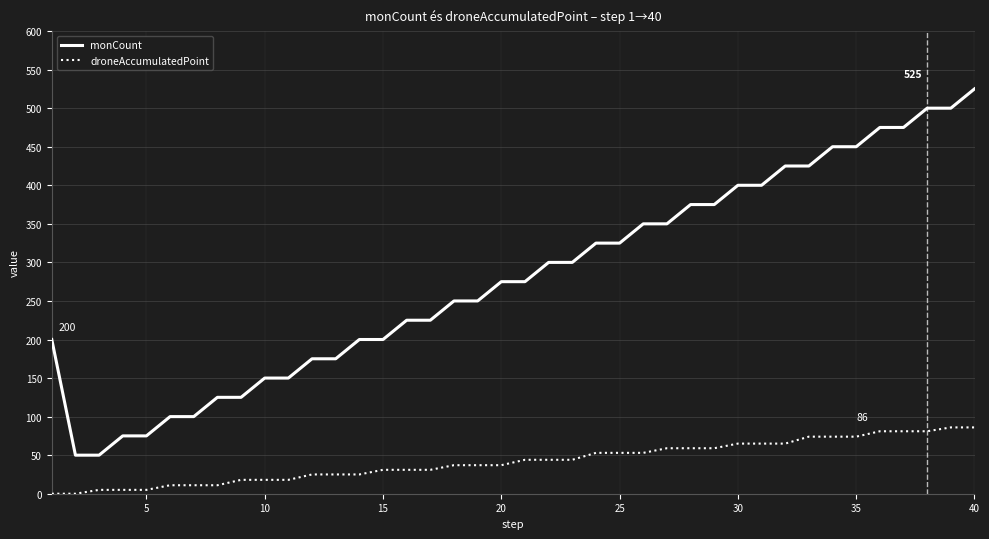

What is the difference between the maximum and minimum values in the monCount series?

475